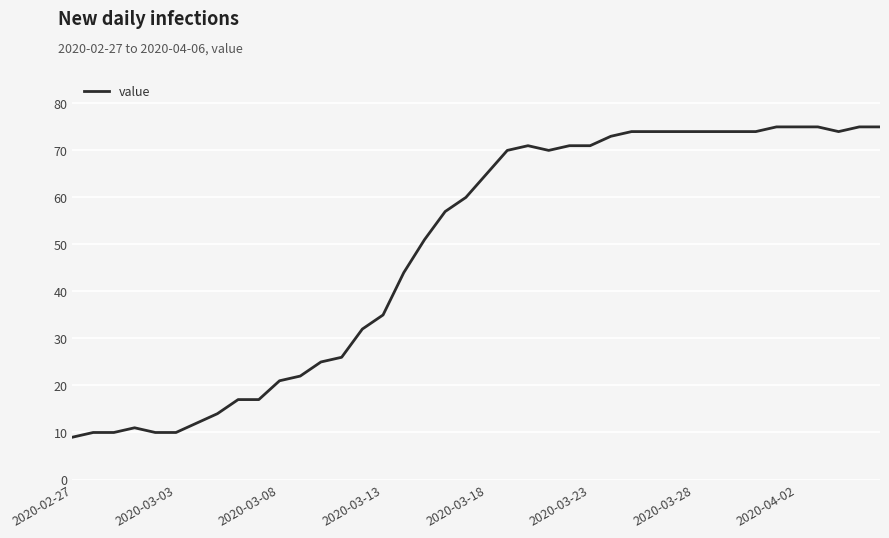

What is the maximum value shown in the chart?

75